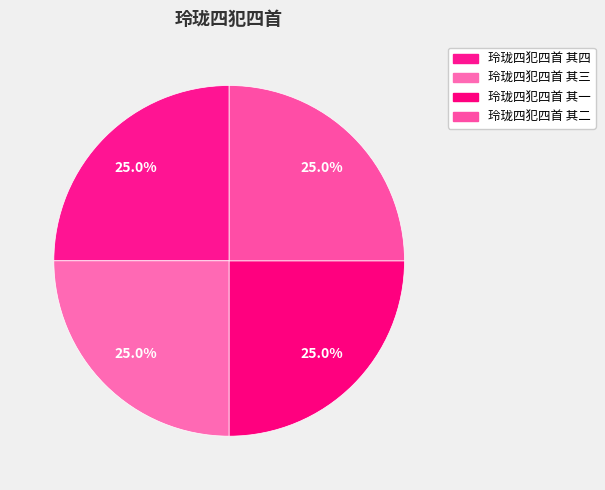

Is it true that 玲珑四犯四首 其二 is 25% of the pie?

True